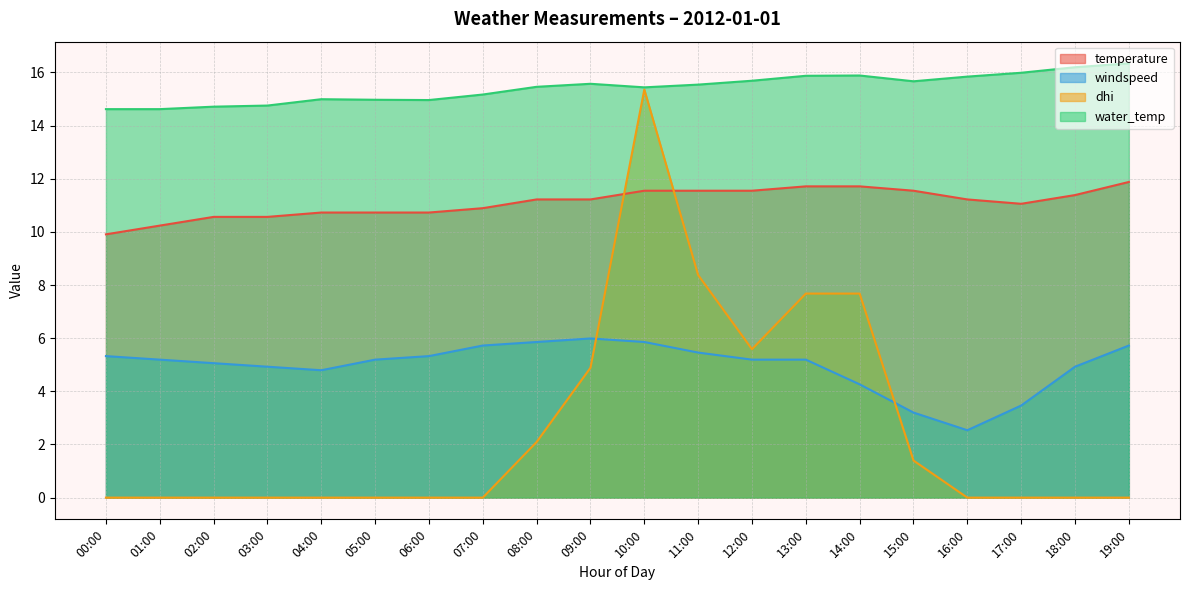

Reading right to left, list all the values displayed in this chart.

temperature: 11.9	11.4	11.1	11.2	11.6	11.7	11.7	11.6	11.6	11.6	11.2	11.2	10.9	10.7	10.7	10.7	10.6	10.6	10.2	9.9
windspeed: 5.7	4.9	3.5	2.5	3.2	4.3	5.2	5.2	5.5	5.9	6.0	5.9	5.7	5.3	5.2	4.8	4.9	5.1	5.2	5.3
dhi: 0.0	0.0	0.0	0.0	1.4	7.7	7.7	5.6	8.4	15.4	4.9	2.1	0.0	0.0	0.0	0.0	0.0	0.0	0.0	0.0
water_temp: 16.3	16.2	16.0	15.8	15.7	15.9	15.9	15.7	15.5	15.4	15.6	15.5	15.2	15.0	15.0	15.0	14.8	14.7	14.6	14.6